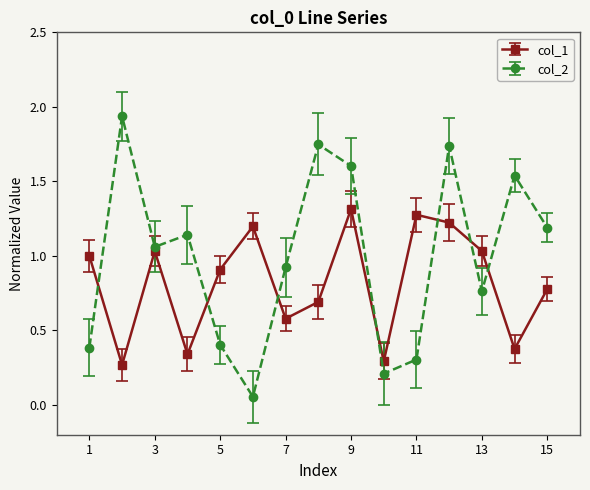

At how many categories does at least one series exceed 0?

15